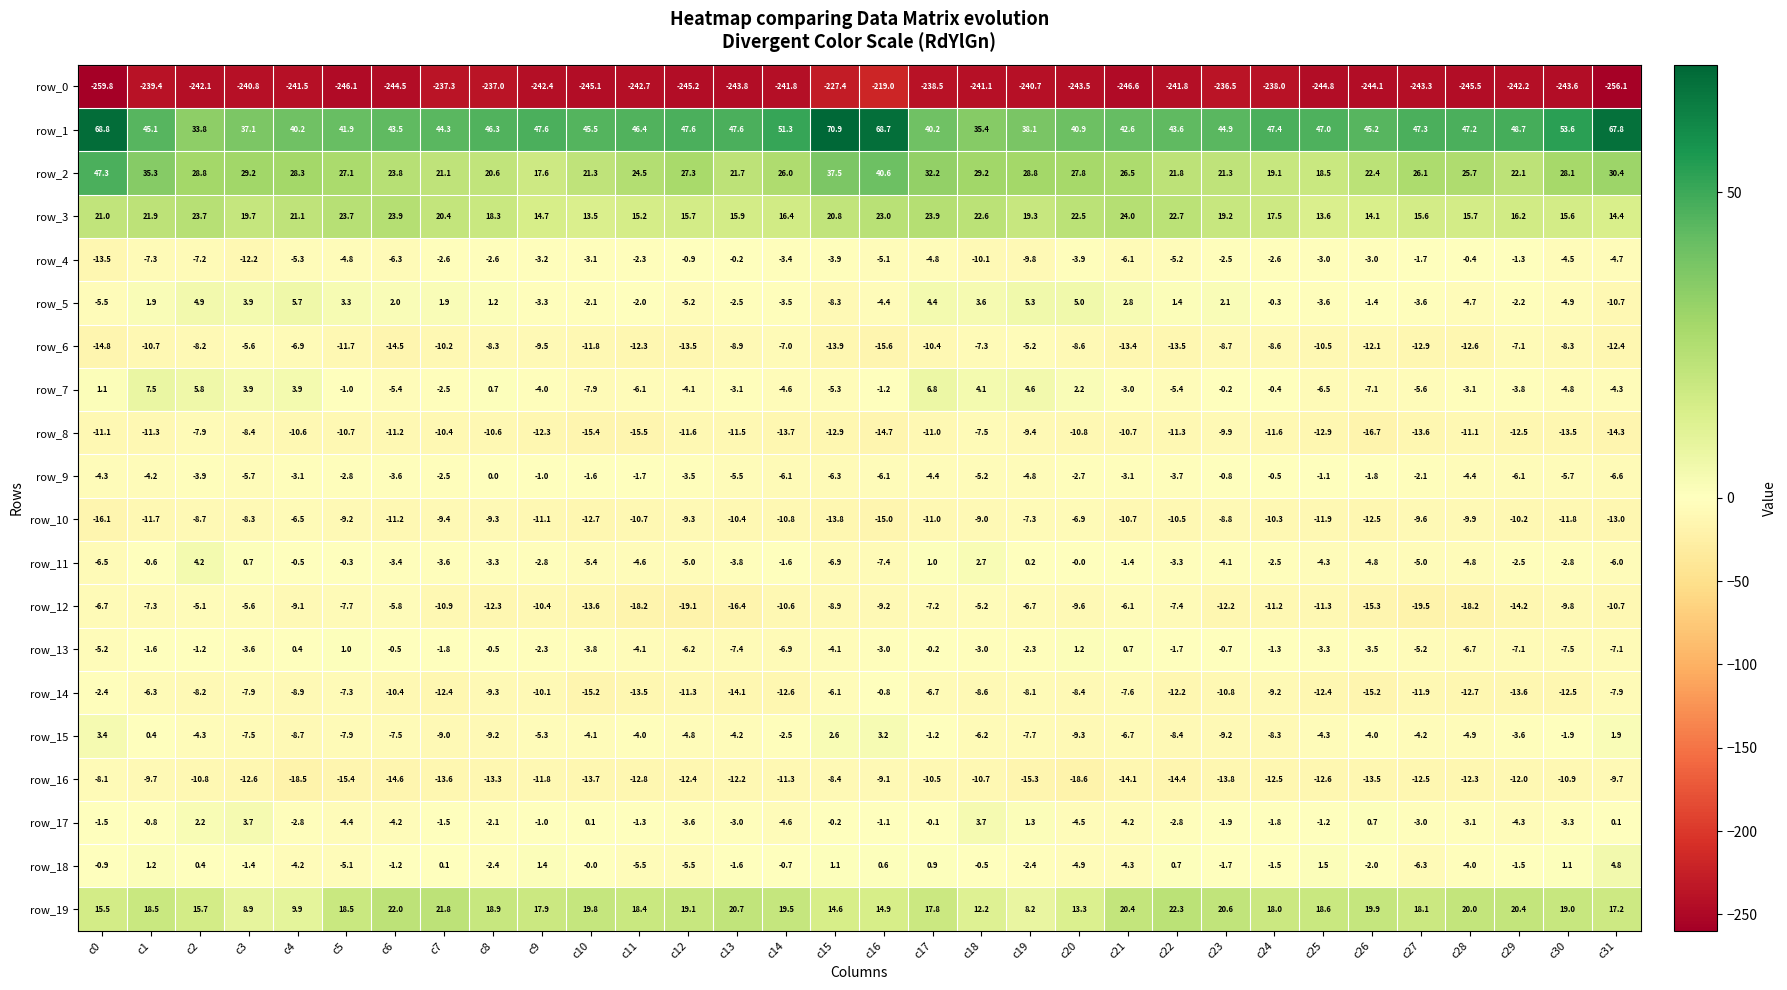

The row_0 series shows -241.5 at c4. True or false?

True